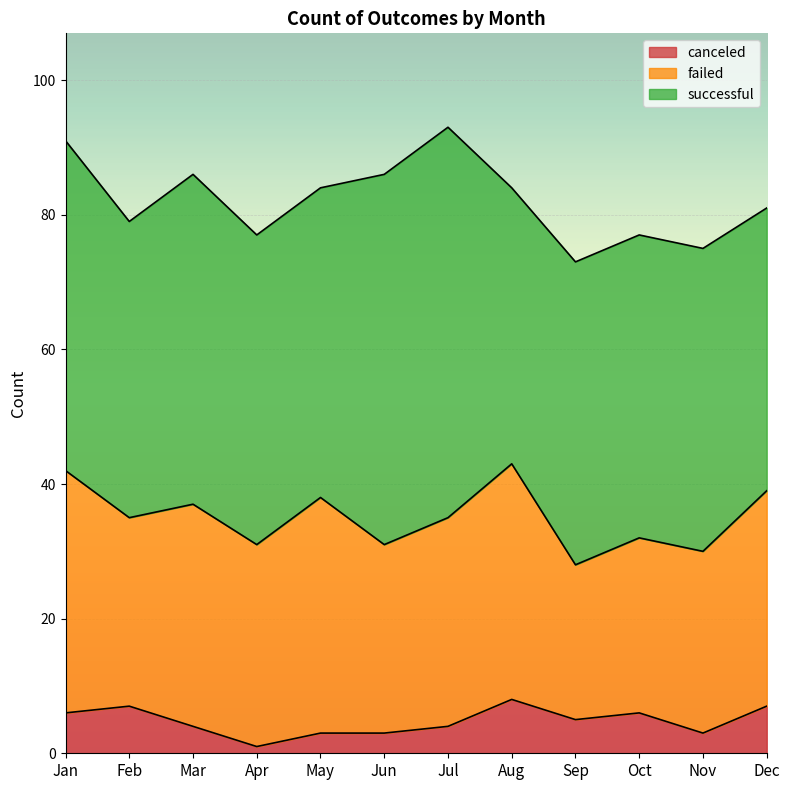

What is the sum of all failed values?

364